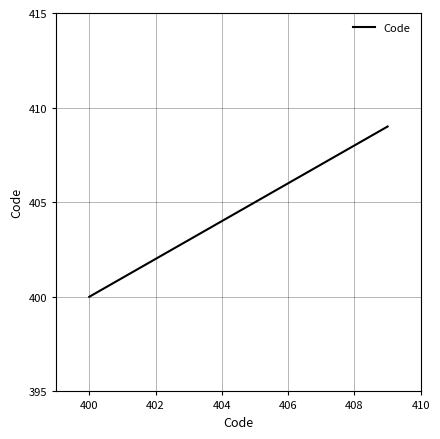

What is the difference between the maximum and minimum values?

9